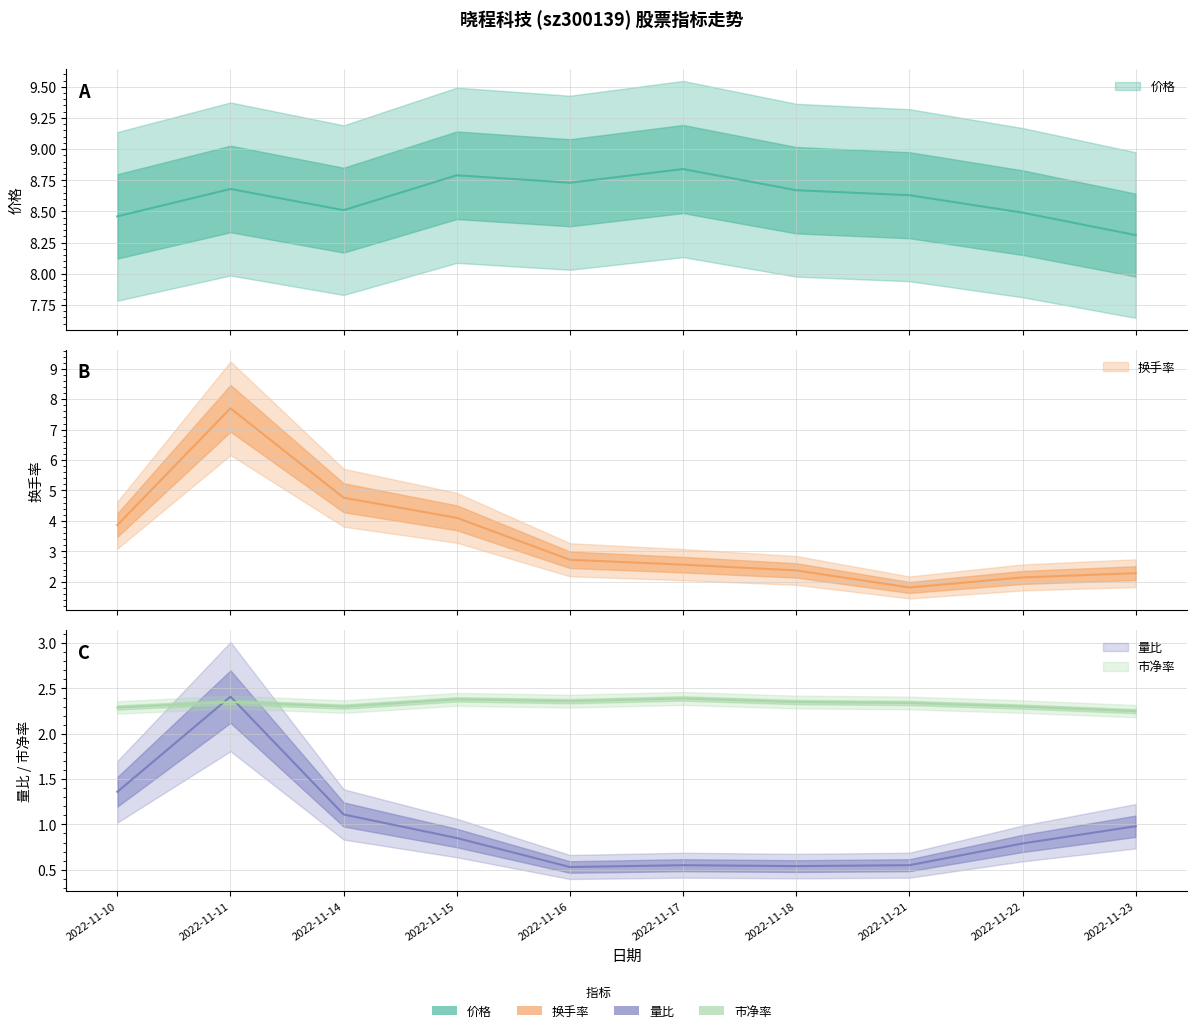

What is the value of the 量比 point at the 8th from the left?

0.6